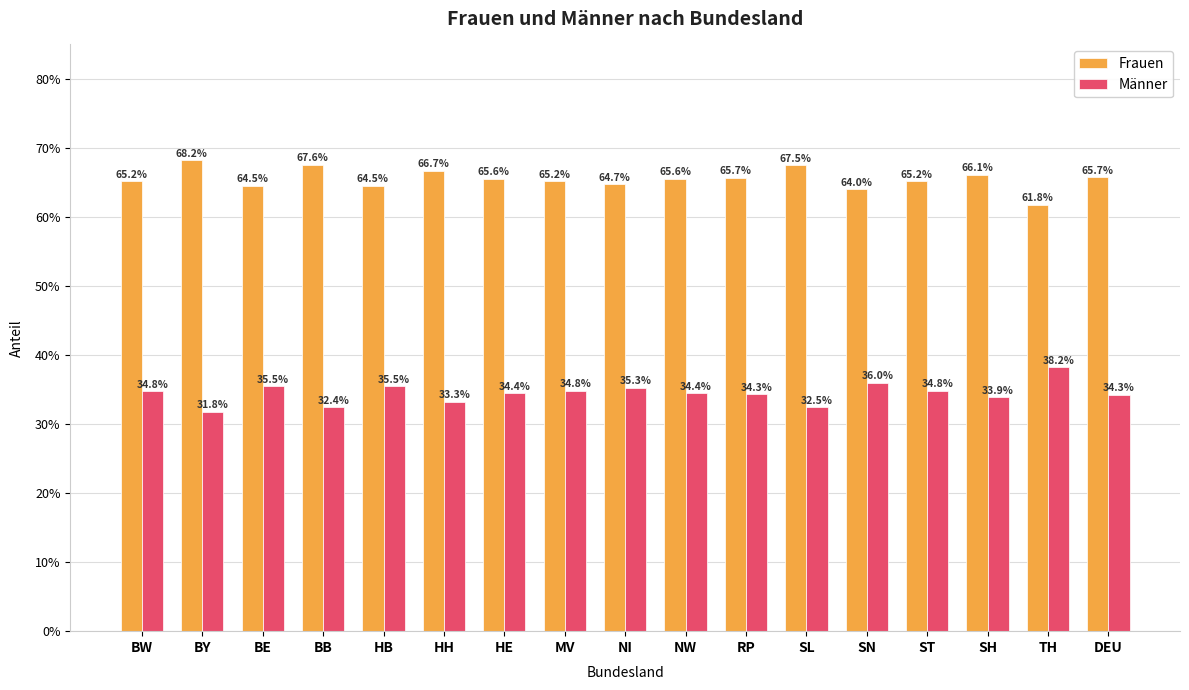

What are all the series names shown in the legend?

Frauen, Männer